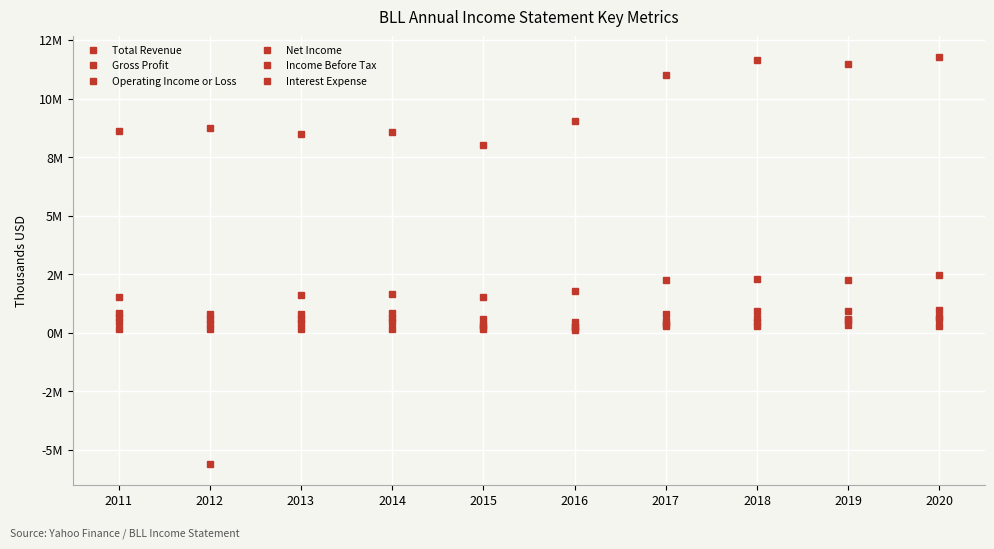

Does the chart display data point markers on the line(s)?

Yes